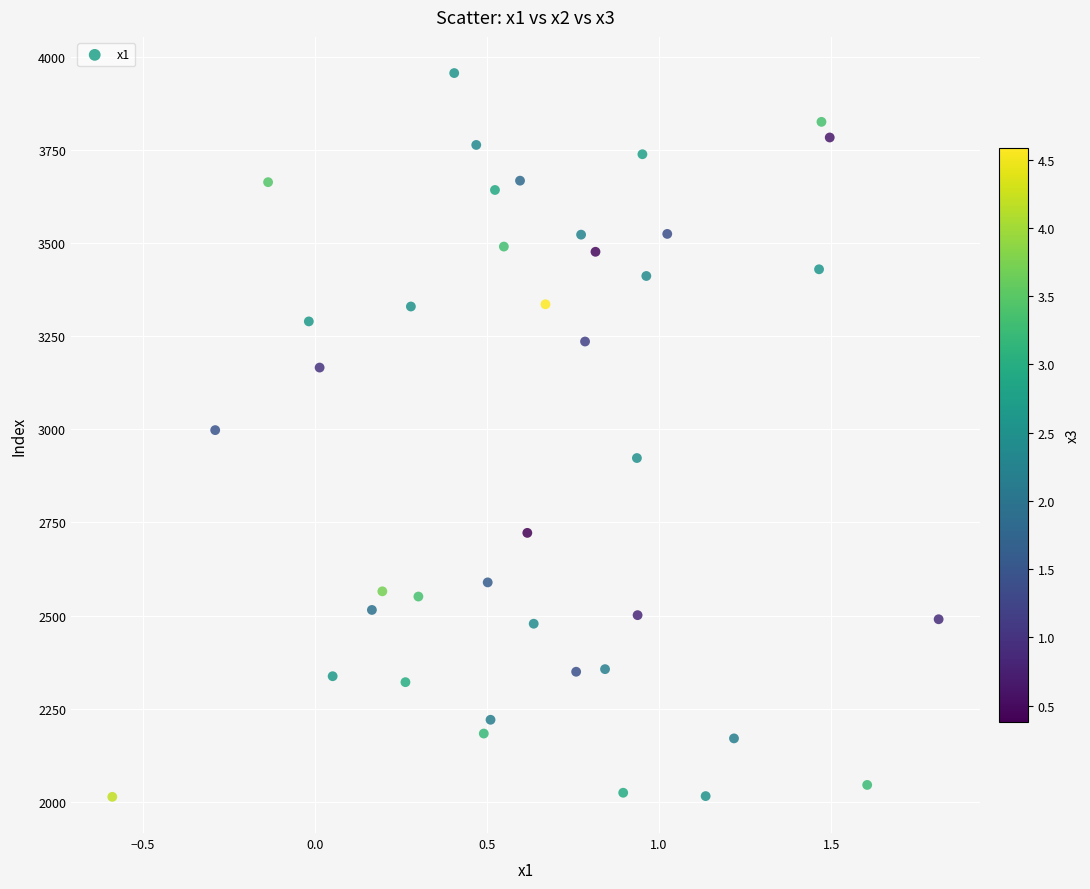

What is the range of Y values (max minus min)?

1944